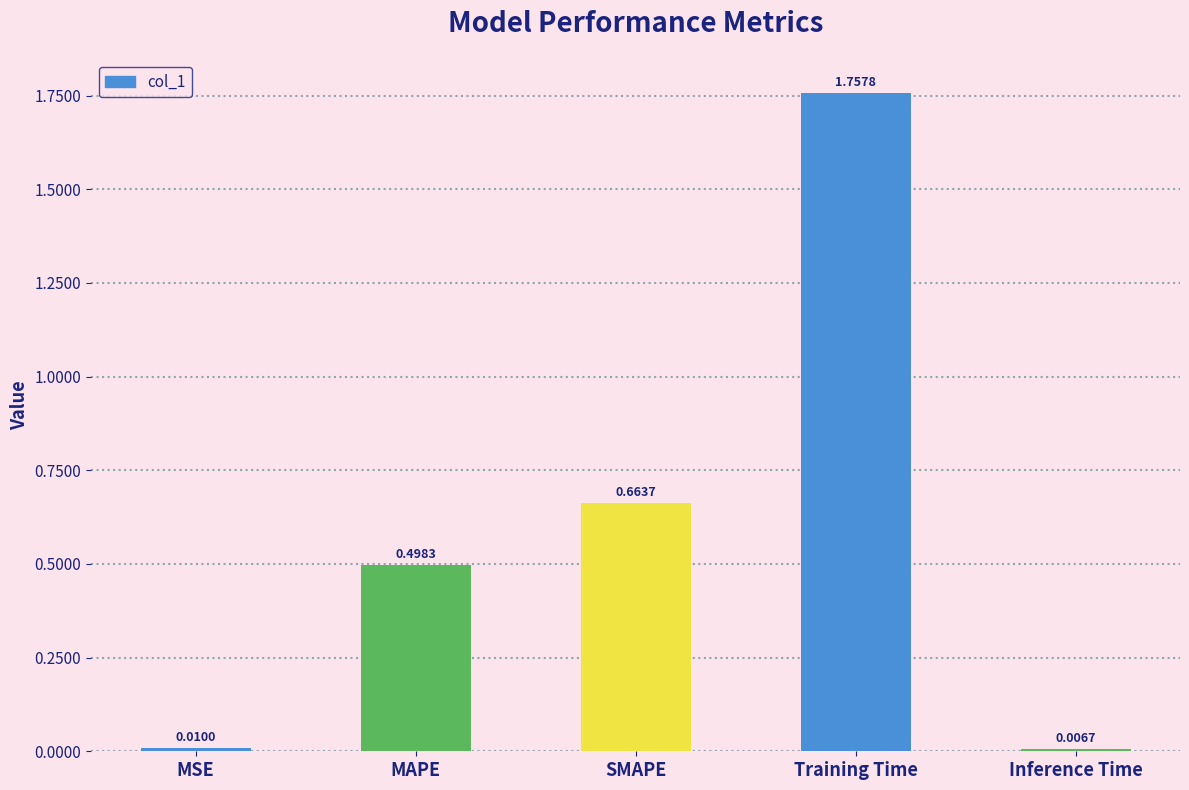

List the labels in order of value, smallest first.

Inference Time, MSE, MAPE, SMAPE, Training Time